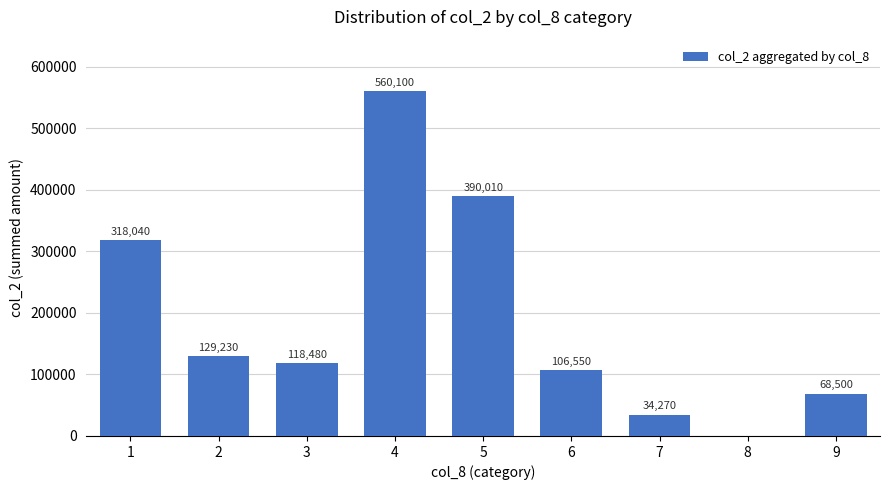

What is the approximate value at 6, to the nearest 10?

106550